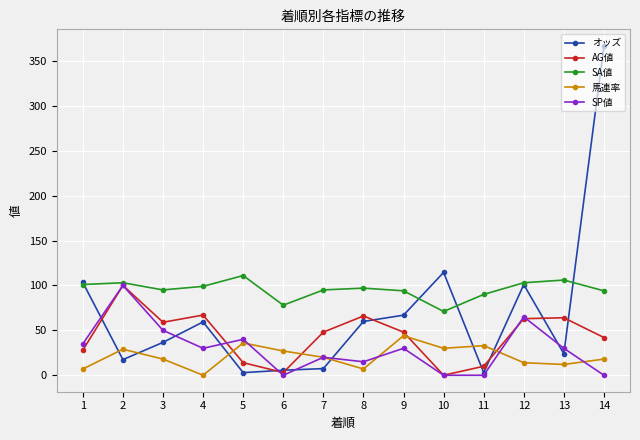

At which category does the chart reach its peak across all series?

14